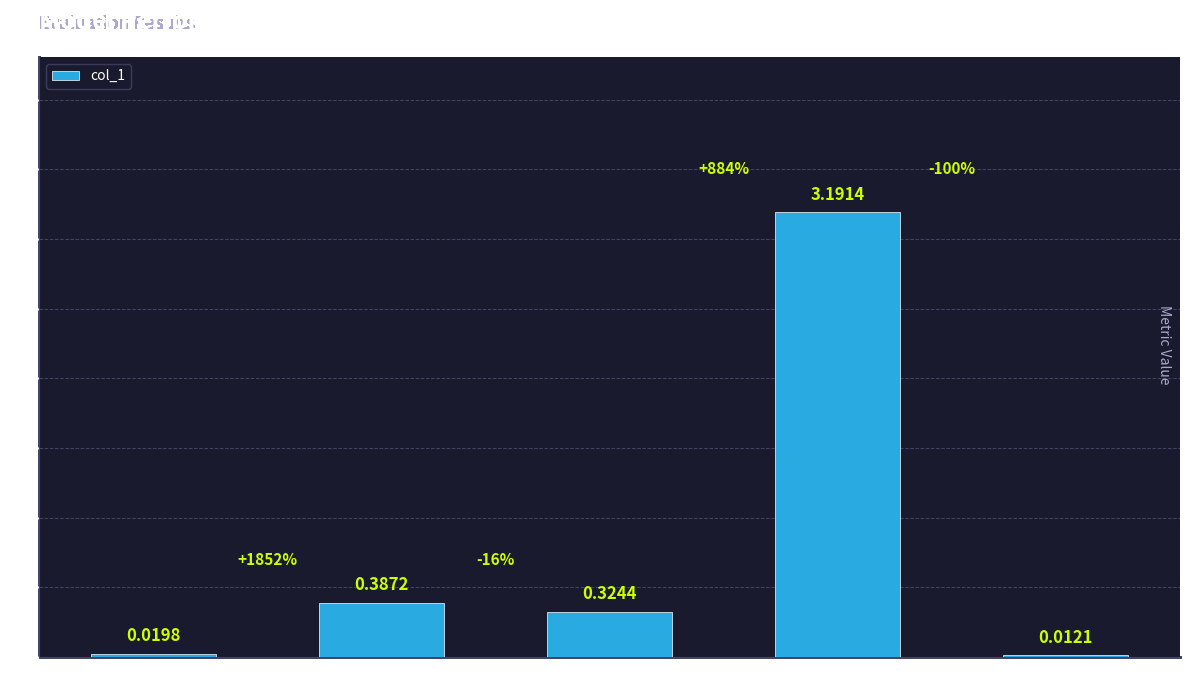

Which label corresponds to the largest value in the chart?

Training Time